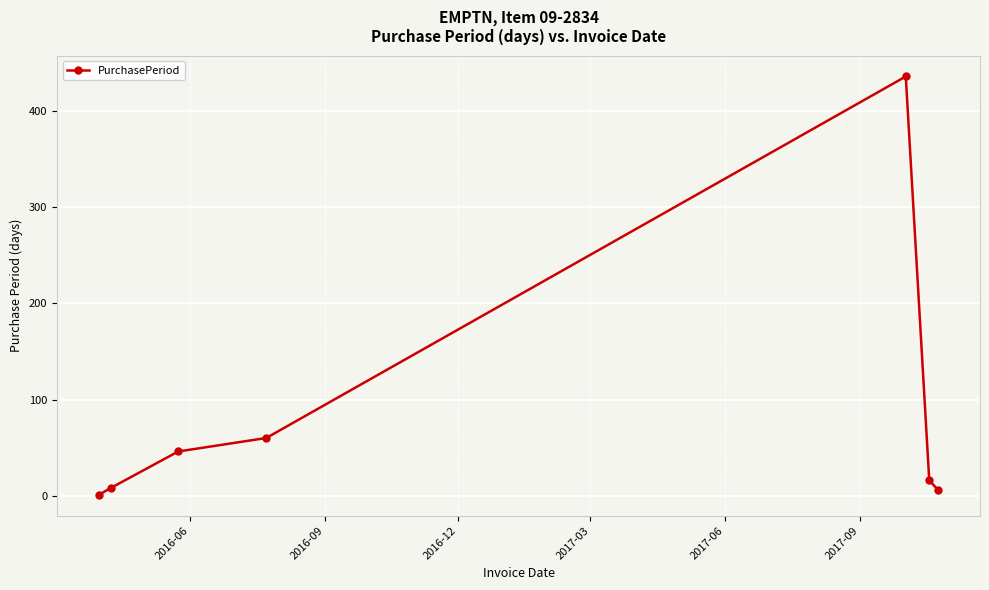

Reading left to right, transcribe all the data shown in this chart.

1	8	46	60	436	16	6